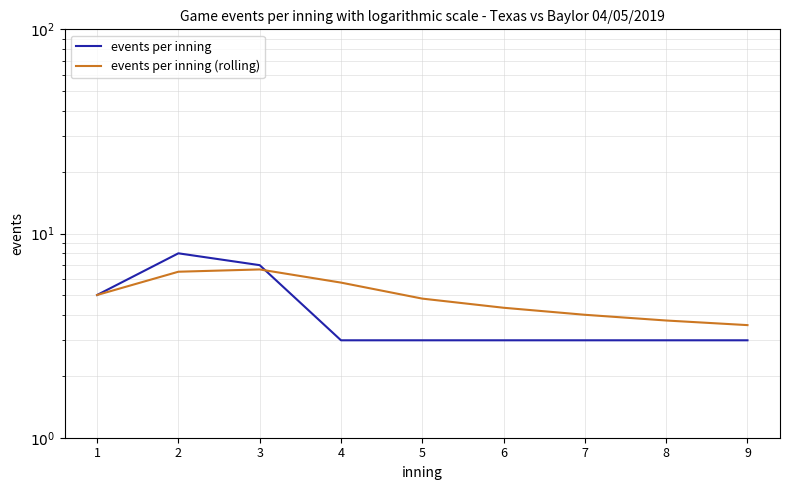

The events per inning series shows 3.0 at 6. True or false?

True